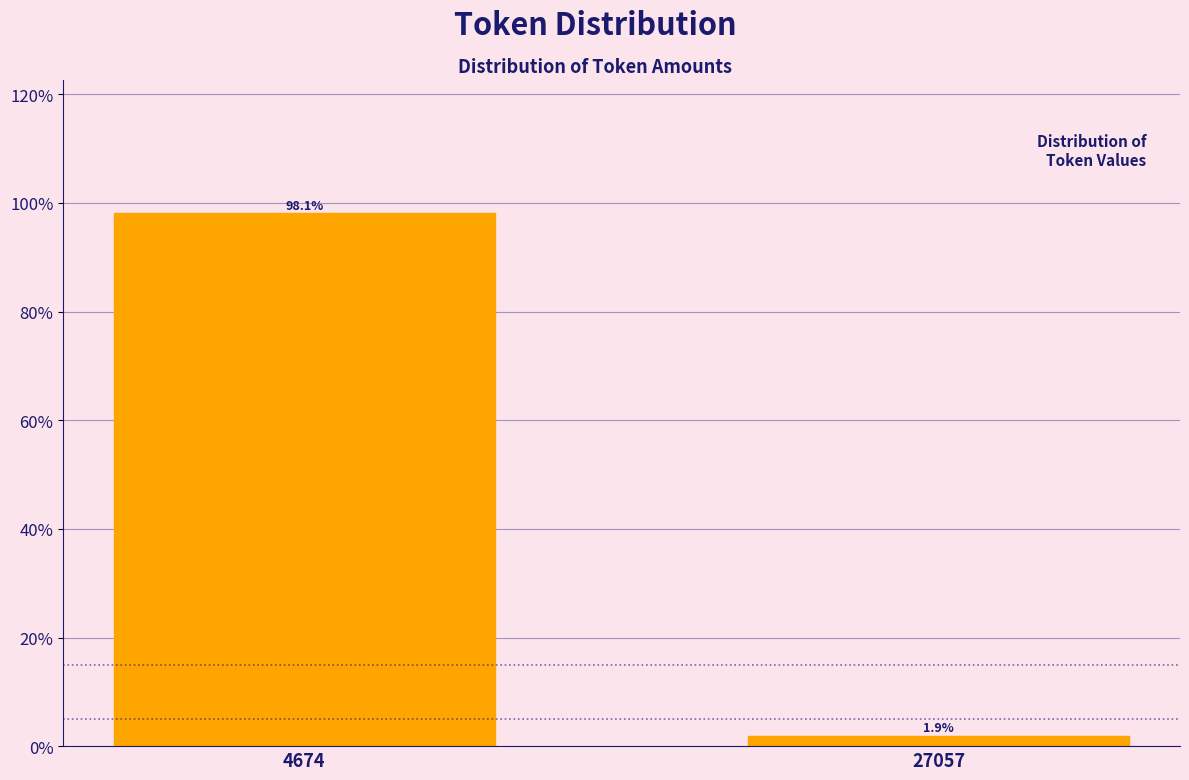

Reading left to right, what are all the values shown in this chart?

4674=98.1	27057=1.9